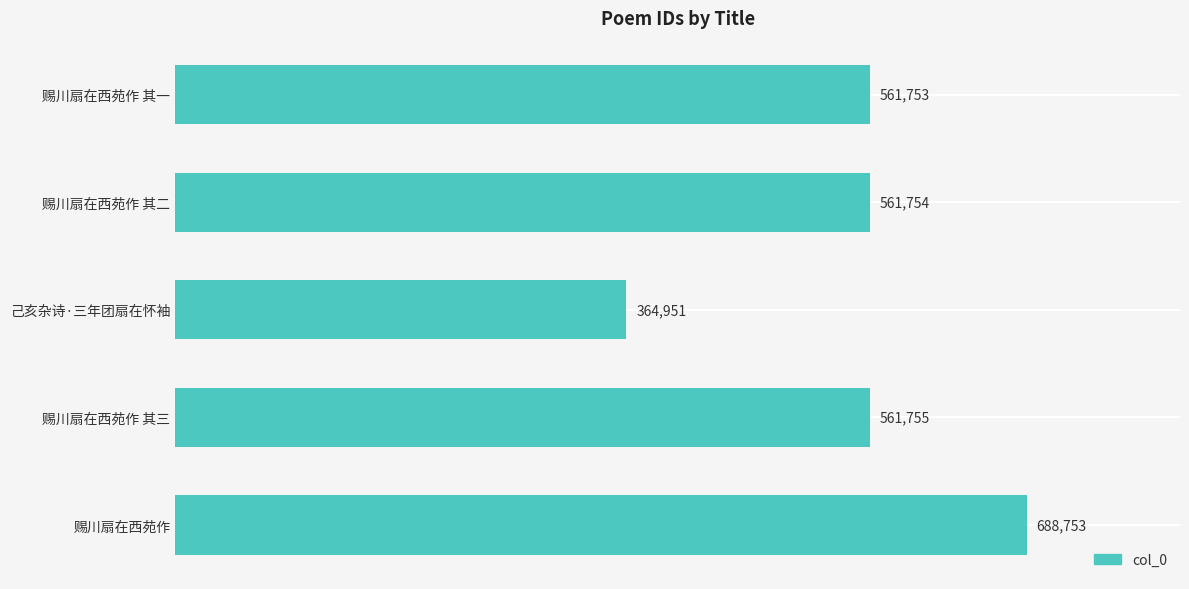

What is the difference between the maximum and minimum values?

323802